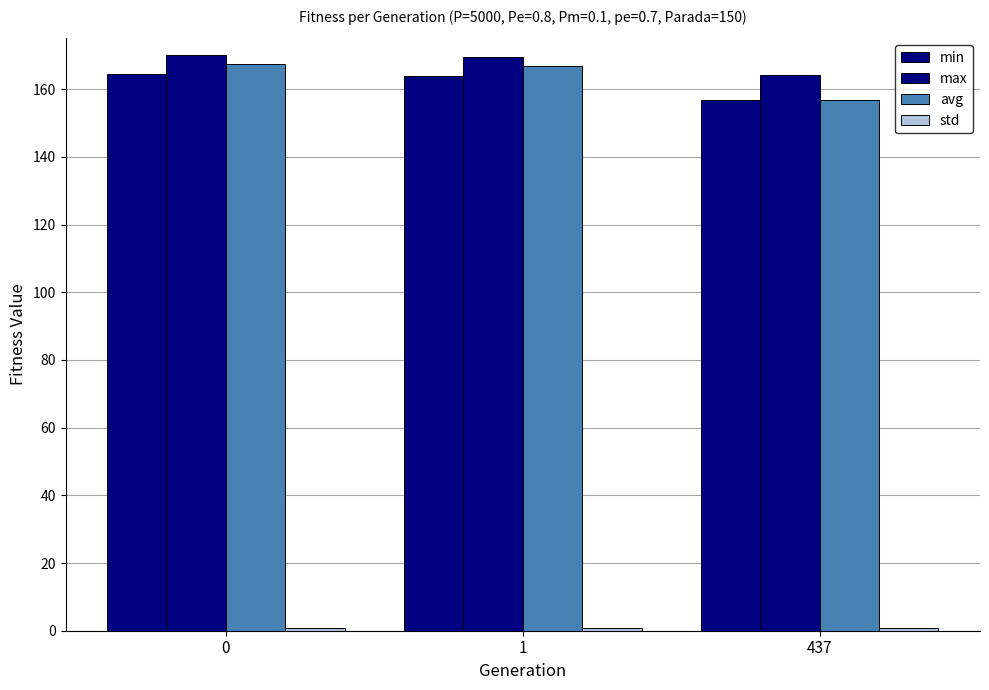

How many bars are there in each group?

4